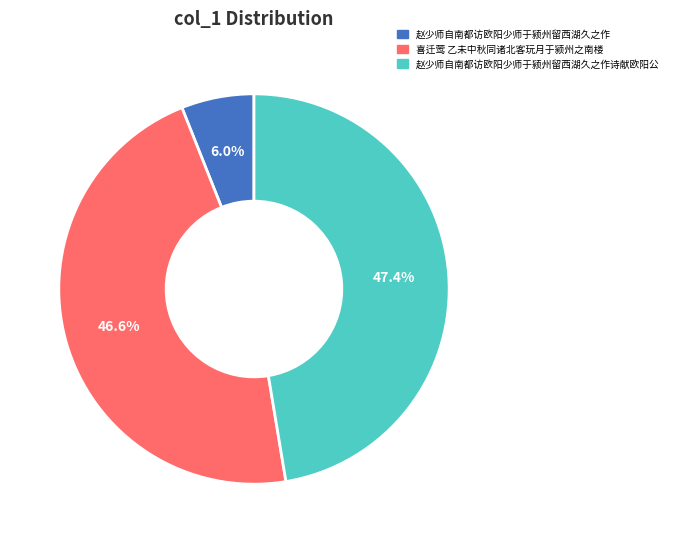

Is the sum of 赵少师自南都访欧阳少师于颍州留西湖久之作 and 喜迁莺 乙未中秋同诸北客玩月于颍州之南楼 greater than half?

Yes